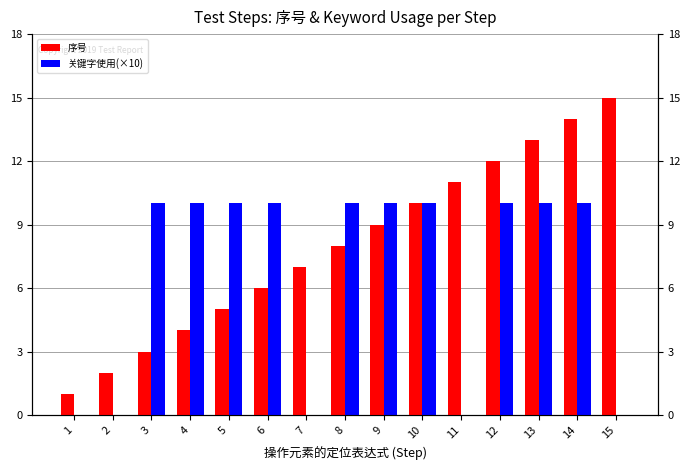

Rank the series by their average value, from lowest to highest.

关键字使用(×10), 序号